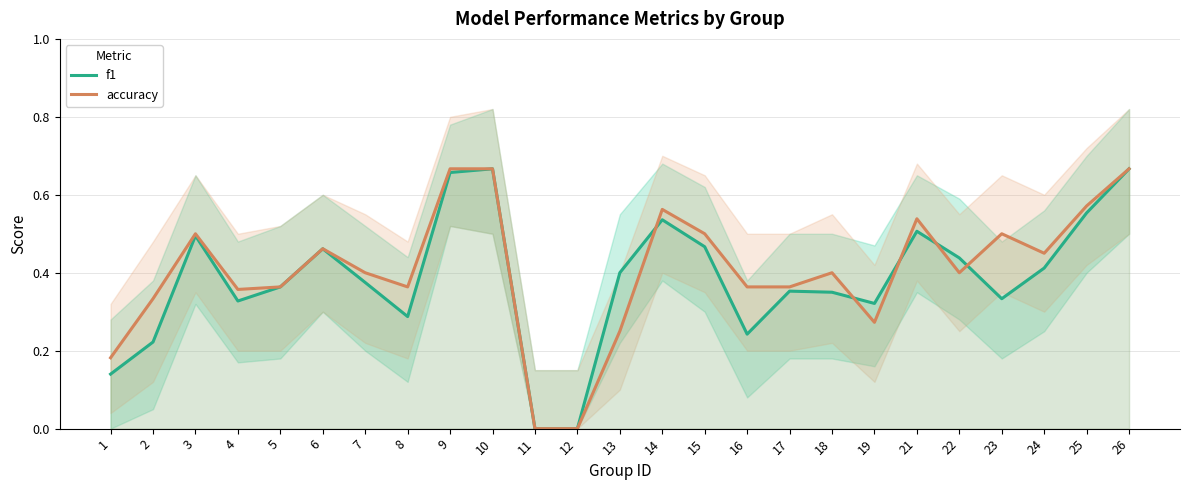

Which has a higher value, 17 or 13?

13